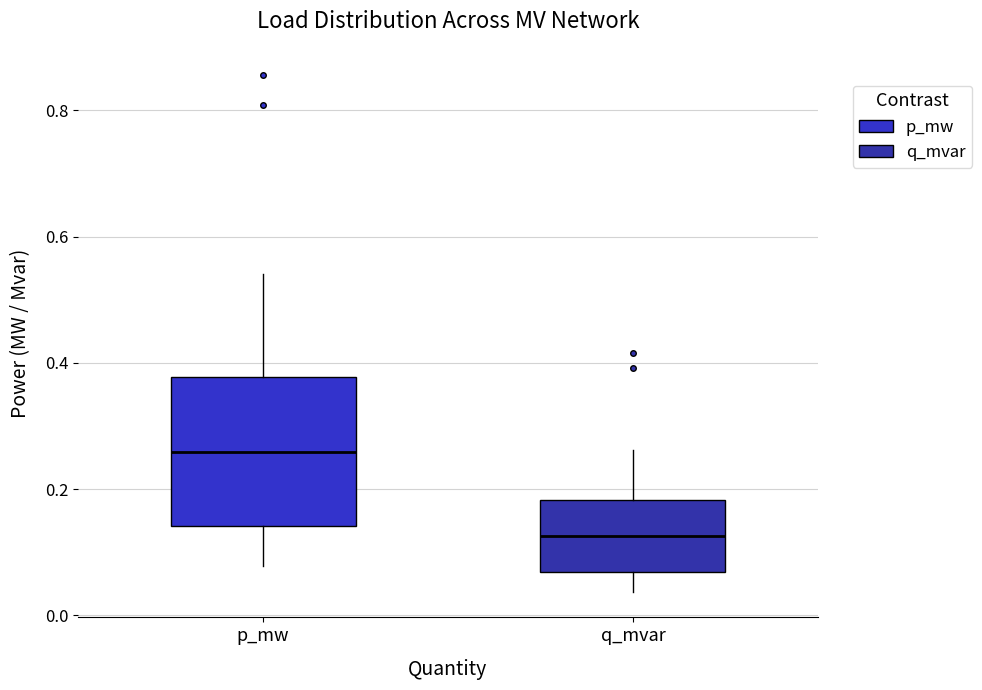

Reading left to right, read every box against the y-axis: the position of its median line, the range the box covers, and the ends of its whiskers. The values are not printed on the chart, so give them approximately, as read against the axis.

p_mw: median 0.26, box 0.14 to 0.38, whiskers 0.08 to 0.54
q_mvar: median 0.12, box 0.06 to 0.18, whiskers 0.04 to 0.26